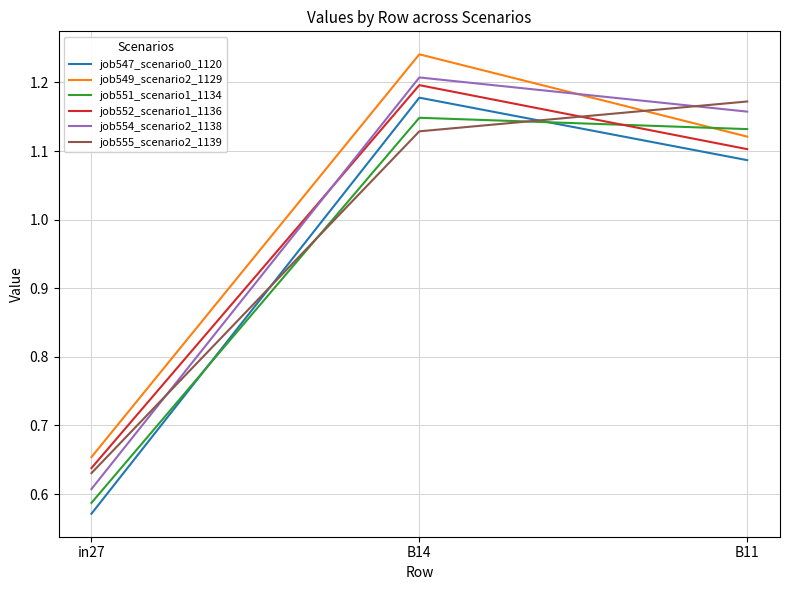

Rank the series at in27 from lowest to highest value.

job547_scenario0_1120, job551_scenario1_1134, job554_scenario2_1138, job555_scenario2_1139, job552_scenario1_1136, job549_scenario2_1129